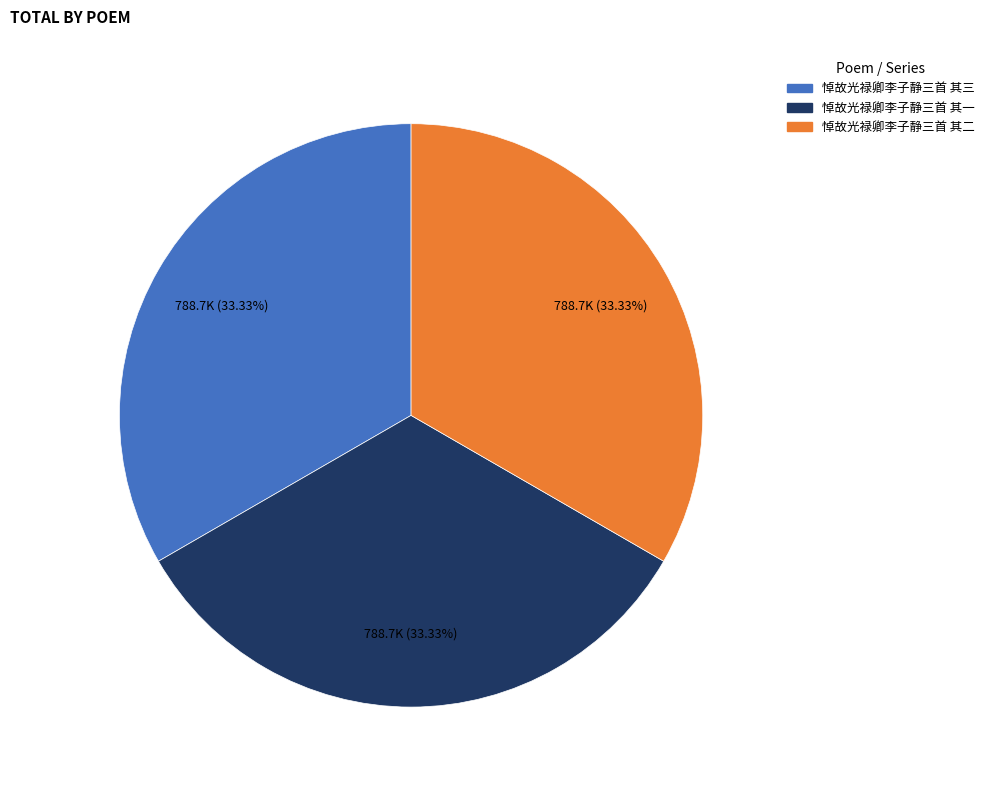

Is there any slice that represents more than half of the pie?

No